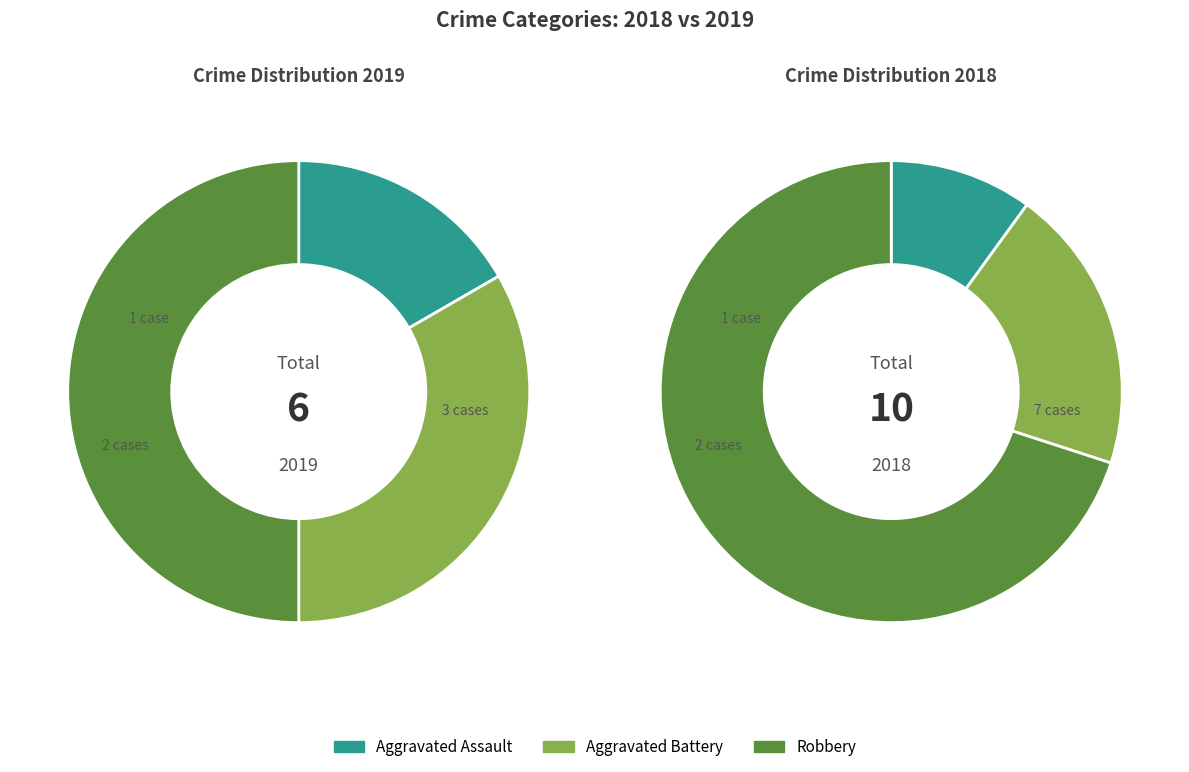

What percentage is the Aggravated Battery slice, to the nearest percent?

33%